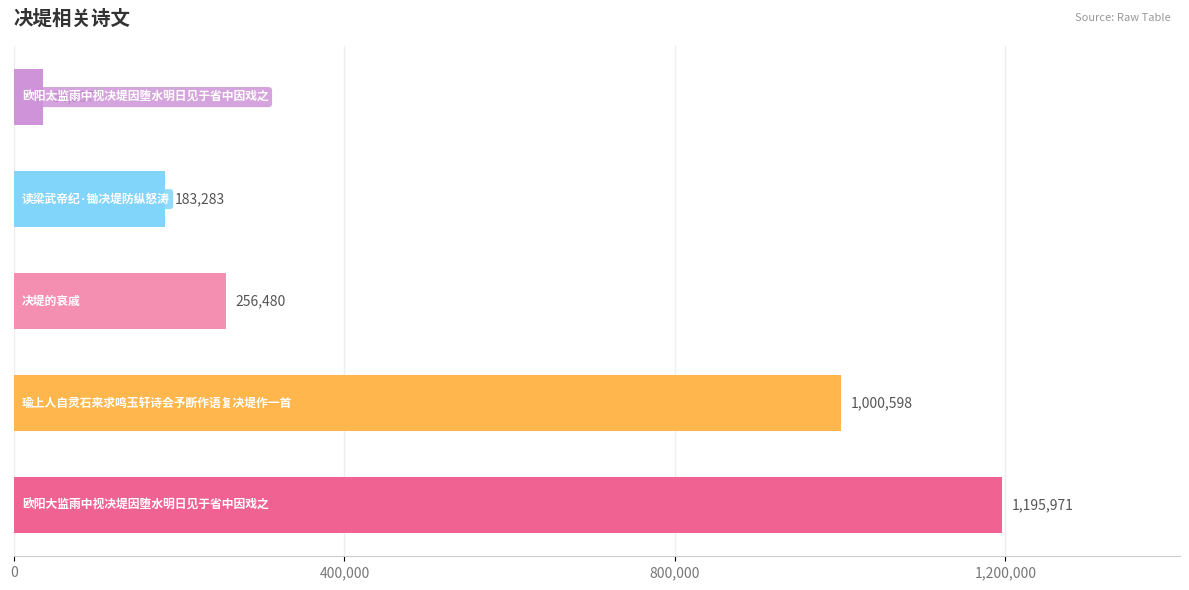

How many values are below 256480?

2